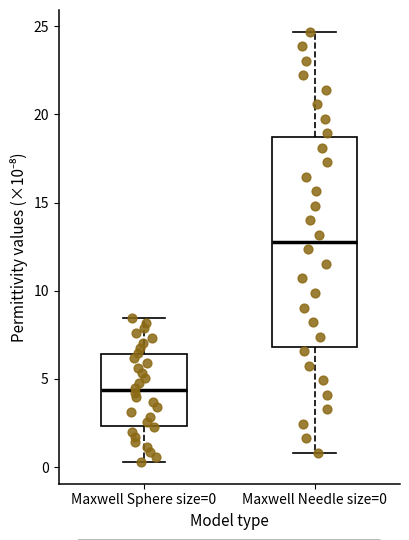

Where is the upper edge of the box for Maxwell Needle size=0 on the y-axis? The values are not printed on the chart, so give them approximately, as read against the axis.

18.5